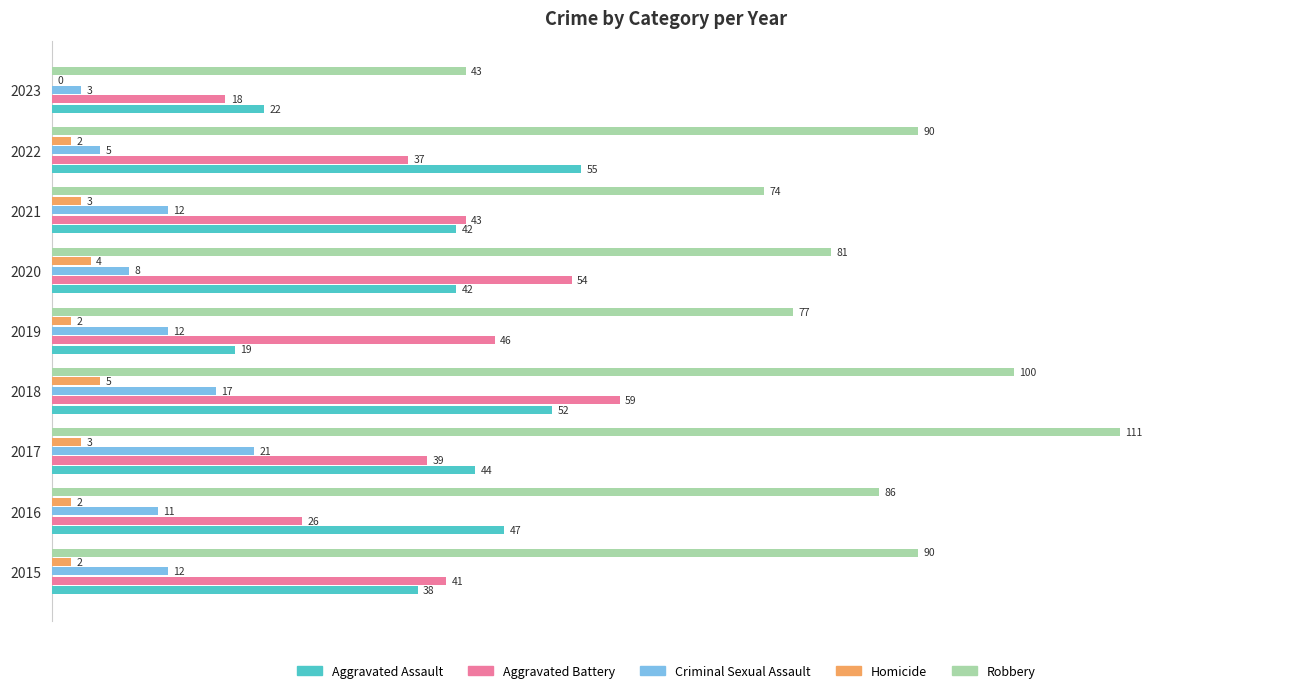

What are all the series names shown in the legend?

Aggravated Assault, Aggravated Battery, Criminal Sexual Assault, Homicide, Robbery